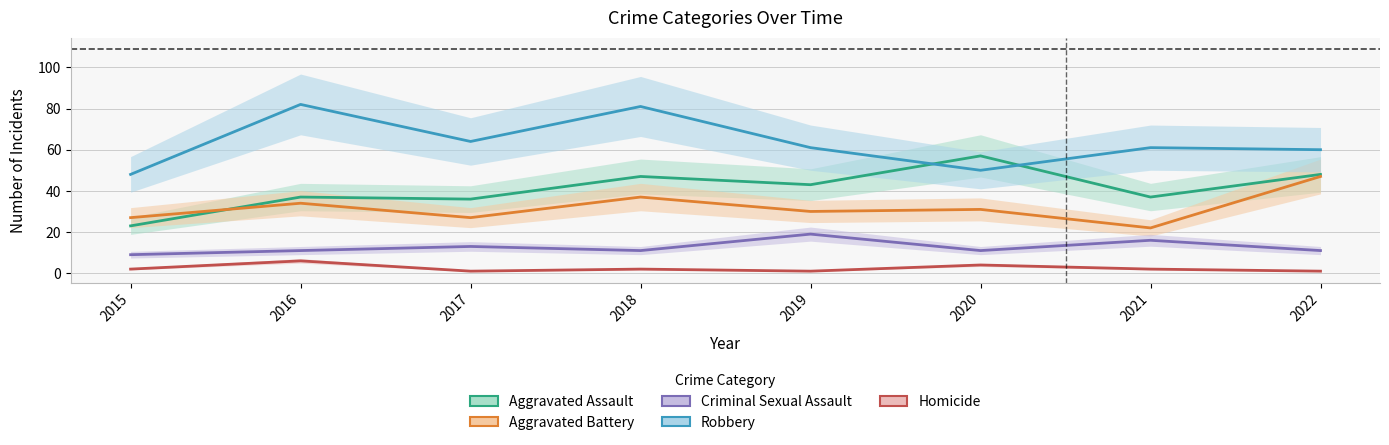

What is the minimum value for Aggravated Battery?

22